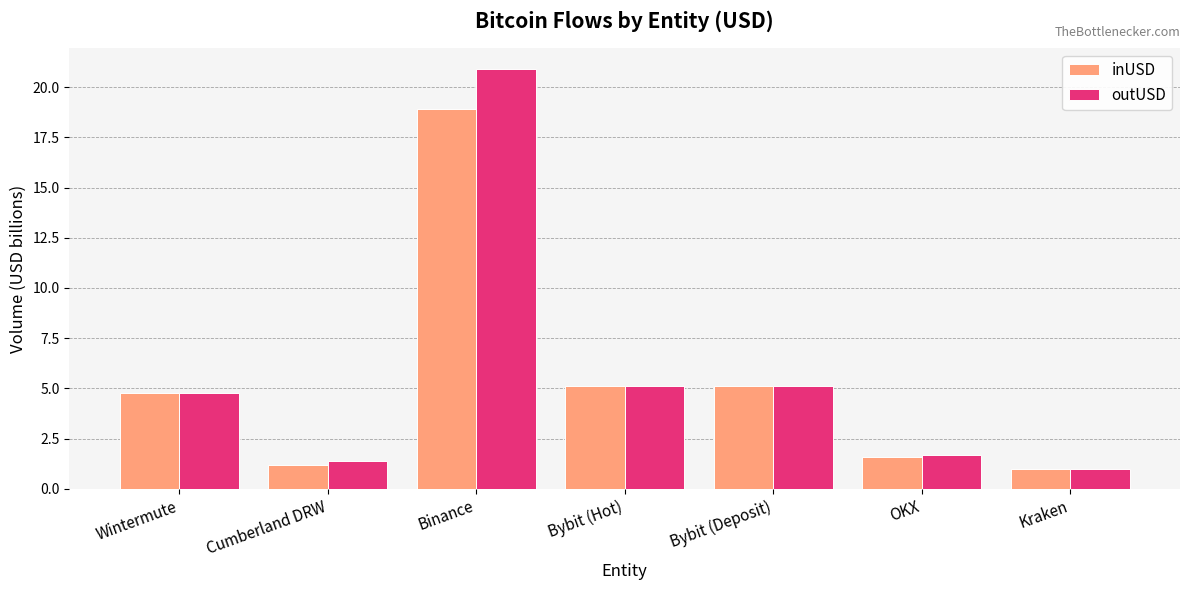

At which label does inUSD first exceed 4?

Wintermute